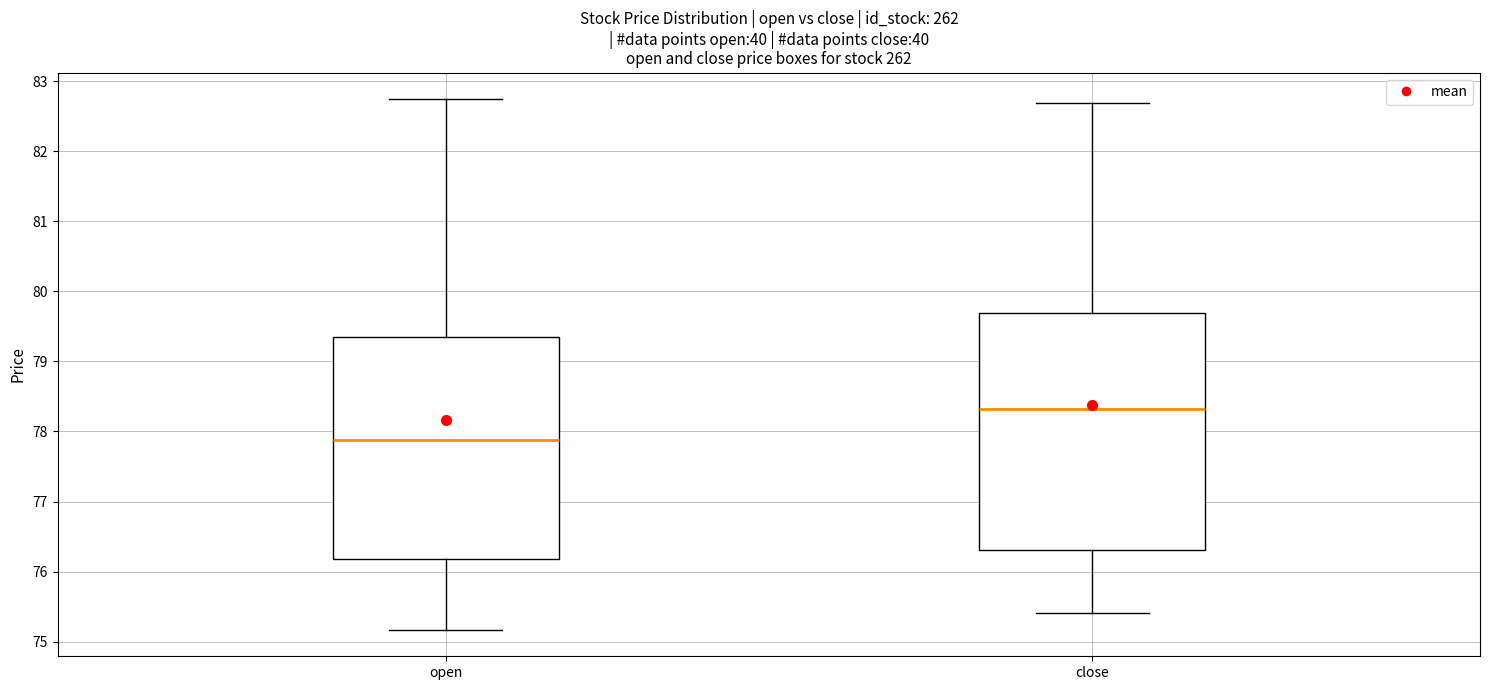

Reading left to right, transcribe this box plot: for each box, give where its median line is, the range the box spans, and where its two whiskers end, as read against the y-axis. The values are not printed on the chart, so give them approximately, as read against the axis.

open: median 77.9, box 76.2 to 79.3, whiskers 75.2 to 82.7
close: median 78.3, box 76.3 to 79.7, whiskers 75.4 to 82.7